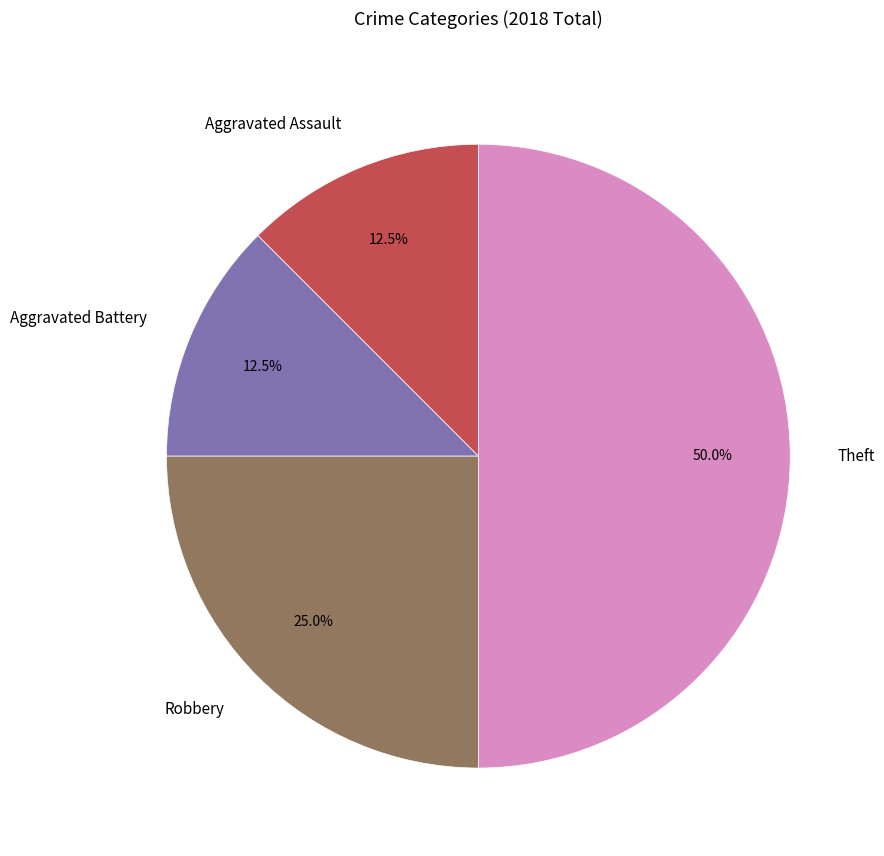

How many slices are in this pie chart?

4